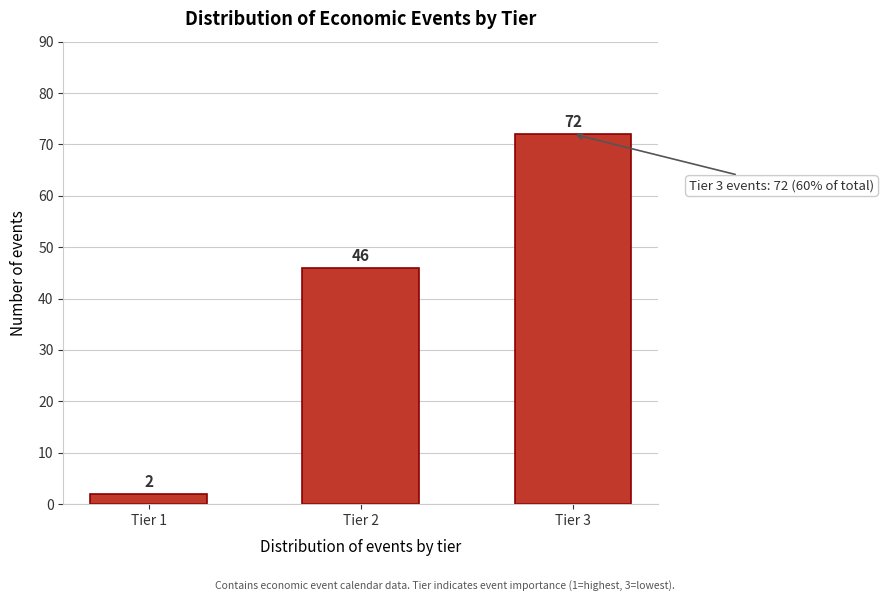

Reading right to left, transcribe all the data shown in this chart.

72	46	2